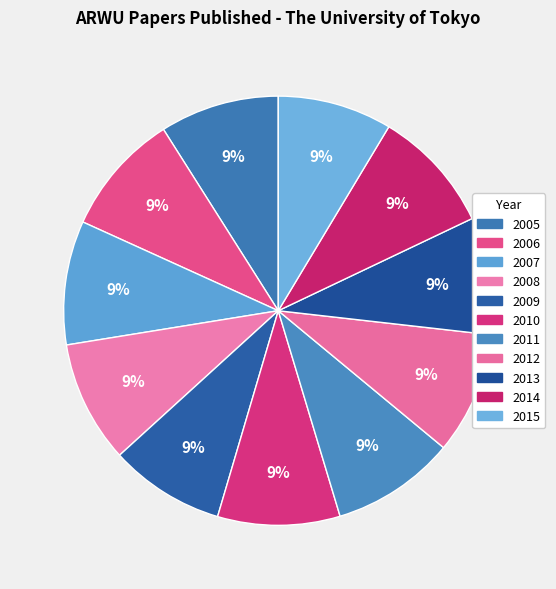

Does any single category account for the majority?

No